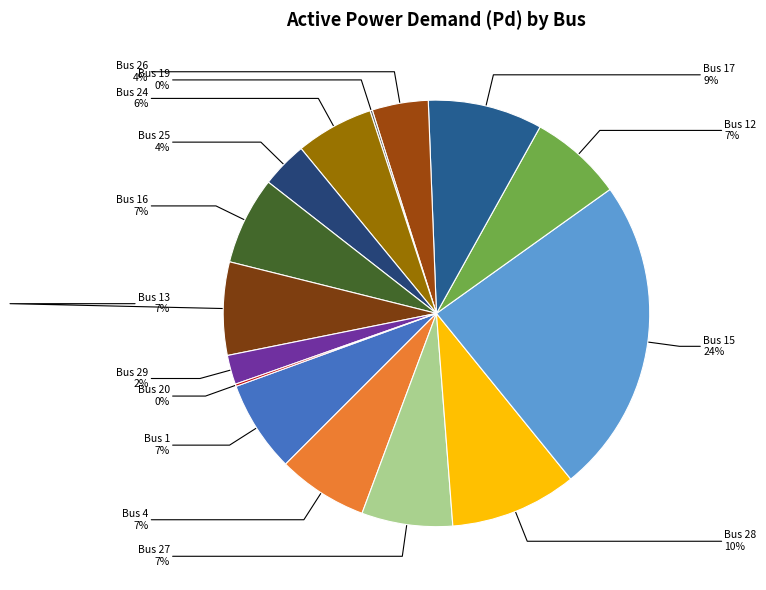

To the nearest percent, what is the difference between the largest and smallest slice percentages?

24%